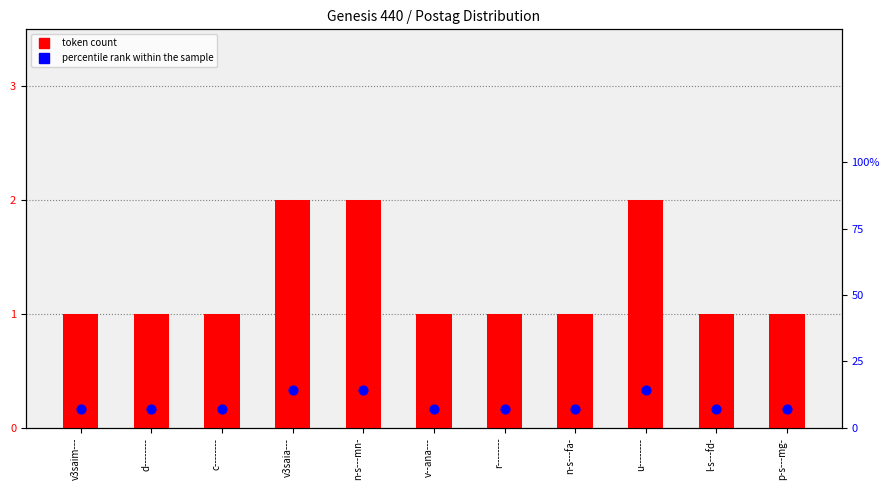

Which series contains the highest Y value?

percentile rank within the sample